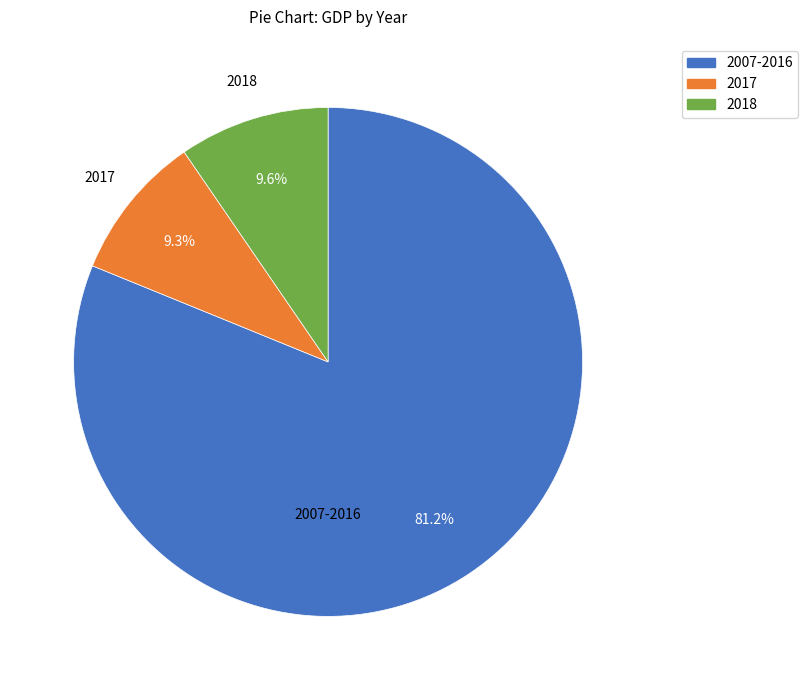

To the nearest percent, what is the difference between the largest and smallest slice percentages?

72%